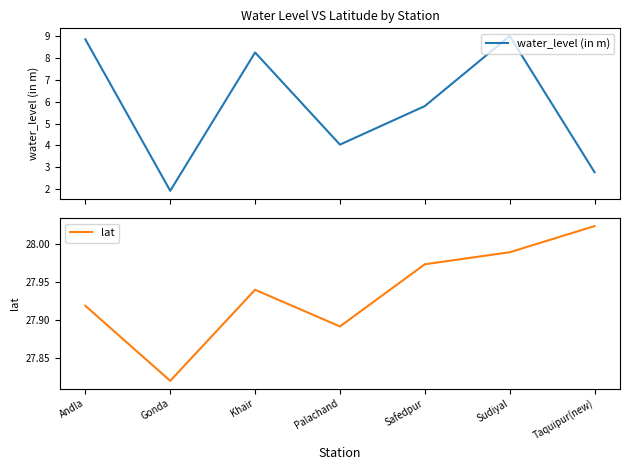

True or false: water_level (in m) has more than 1 interior local peaks.

True